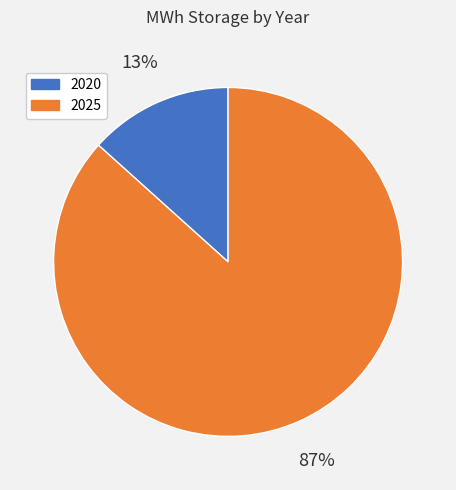

True or false: 2020 accounts for 1% of the total.

False